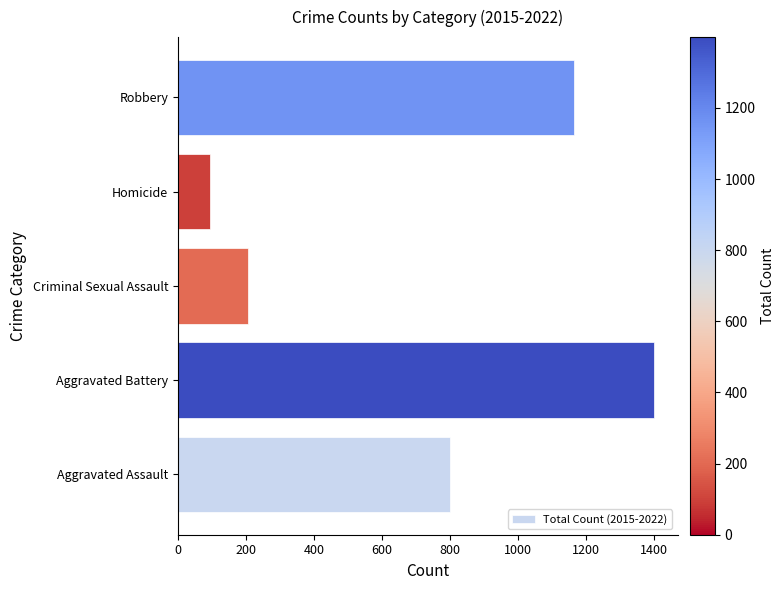

What is the maximum value shown in the chart?

1399